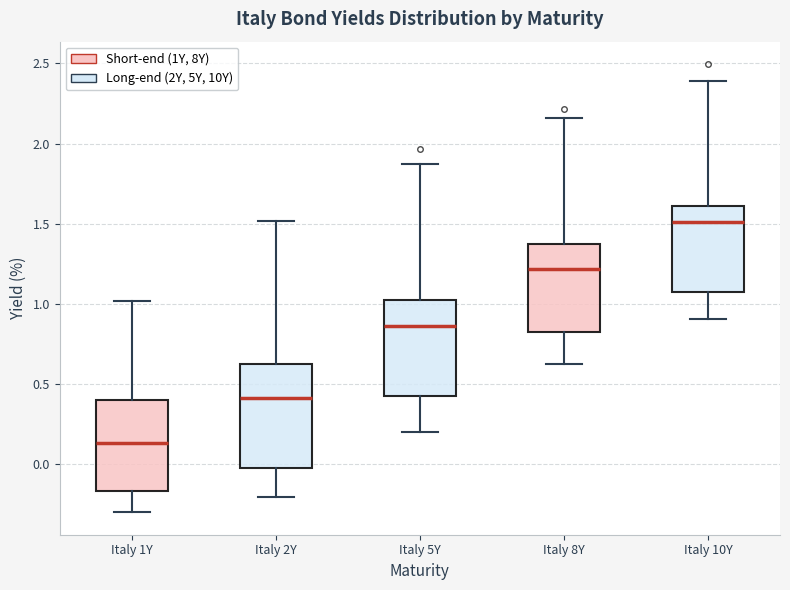

Reading left to right, read every box against the y-axis: the position of its median line, the range the box covers, and the ends of its whiskers. The values are not printed on the chart, so give them approximately, as read against the axis.

Italy 1Y: median 0.15, box -0.15 to 0.40, whiskers -0.30 to 1.00
Italy 2Y: median 0.40, box 0.00 to 0.65, whiskers -0.20 to 1.50
Italy 5Y: median 0.85, box 0.45 to 1.05, whiskers 0.20 to 1.85
Italy 8Y: median 1.20, box 0.85 to 1.35, whiskers 0.65 to 2.15
Italy 10Y: median 1.50, box 1.10 to 1.60, whiskers 0.90 to 2.40